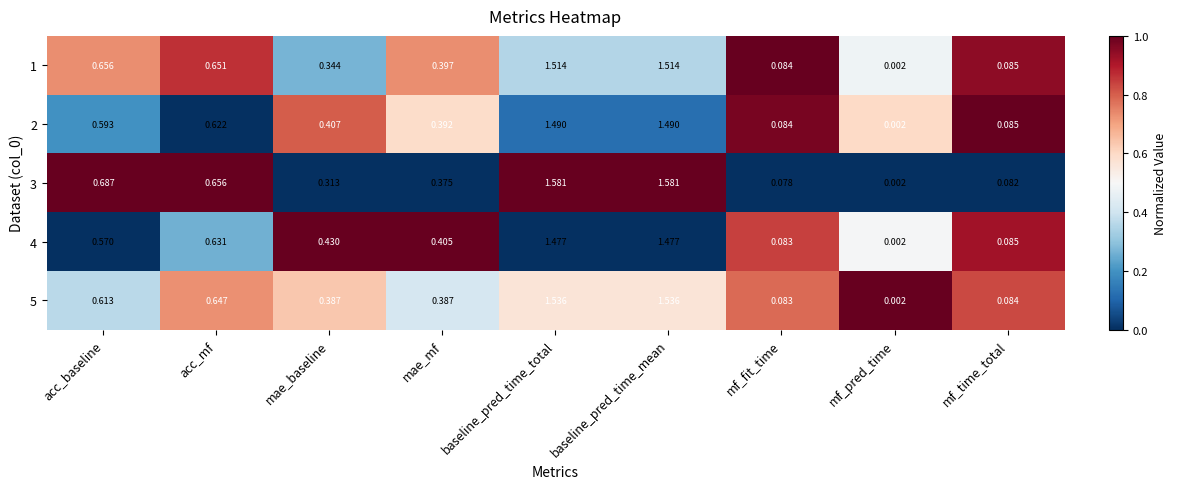

Which category has the lowest value in the 2 series?

mf_pred_time